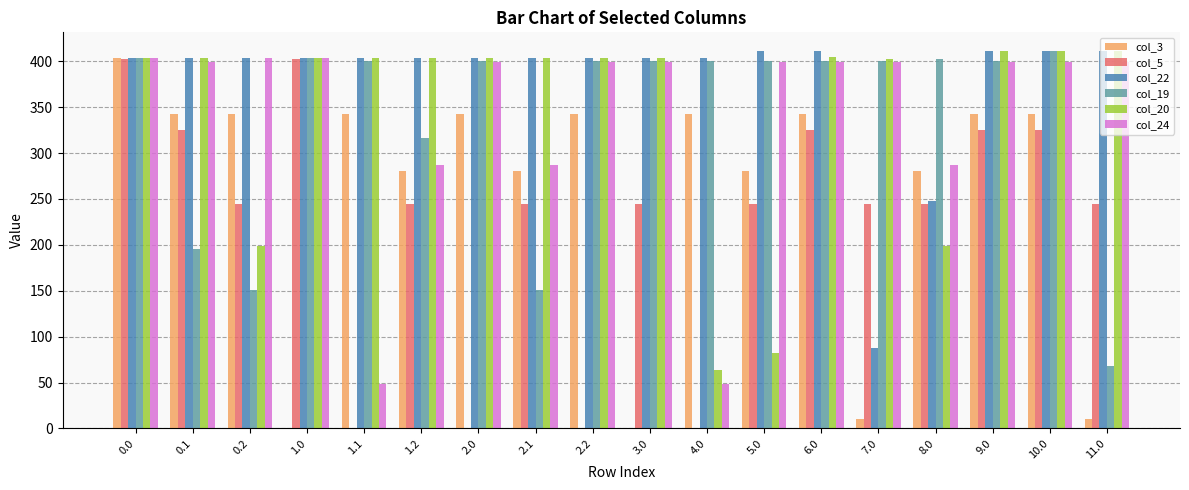

What is the sum of the col_24 values at 5.0 and 1.0?

803.4